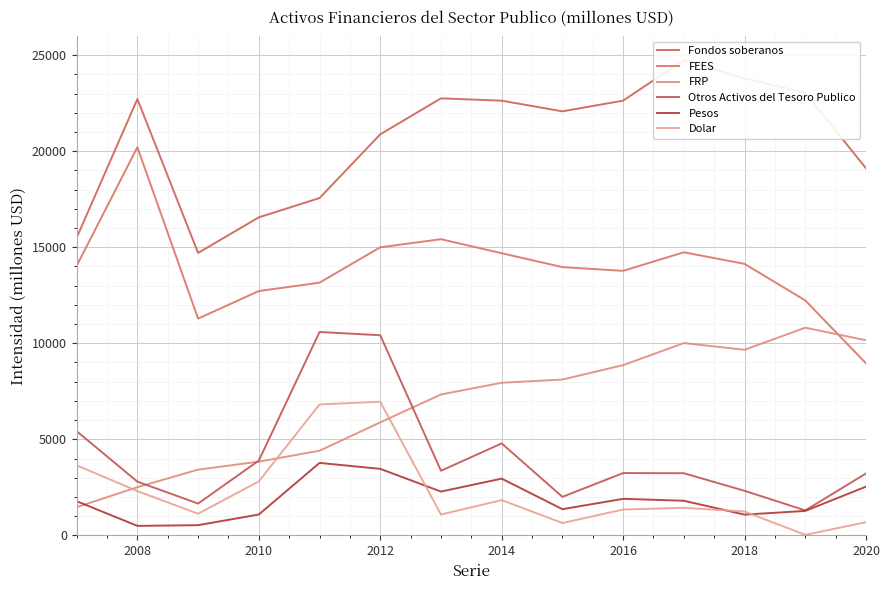

What is the difference between the Dolar values at 2018 and 2014?

595